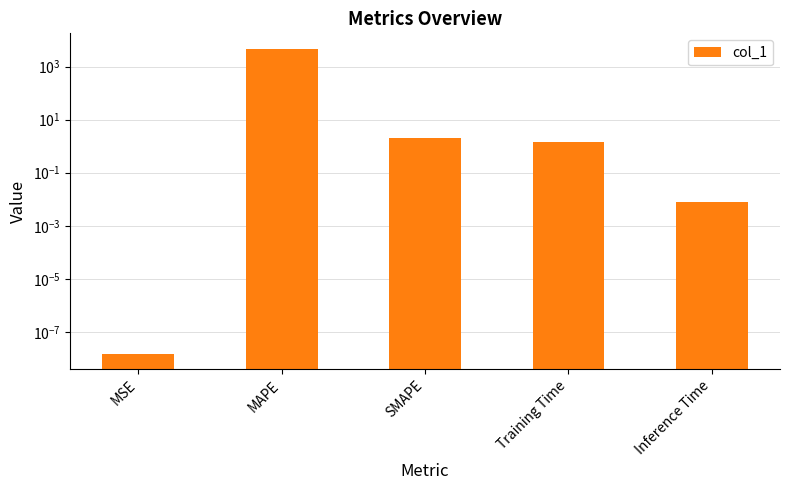

Reading left to right, extract all data points from this chart.

MSE=0.0	MAPE=4748.0	SMAPE=2.0	Training Time=1.4	Inference Time=0.0